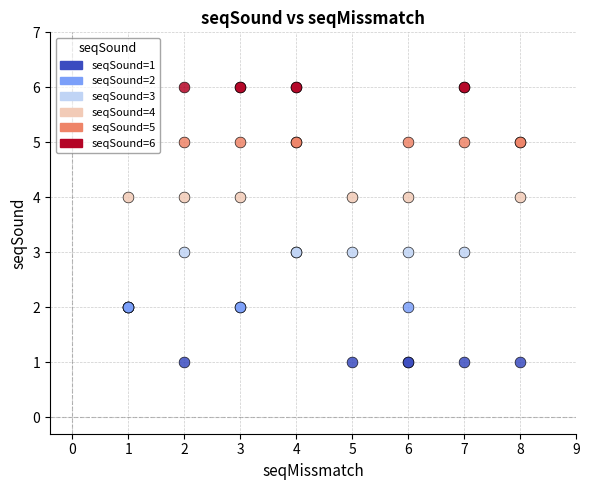

Which series contains the lowest Y value?

seqSound=1